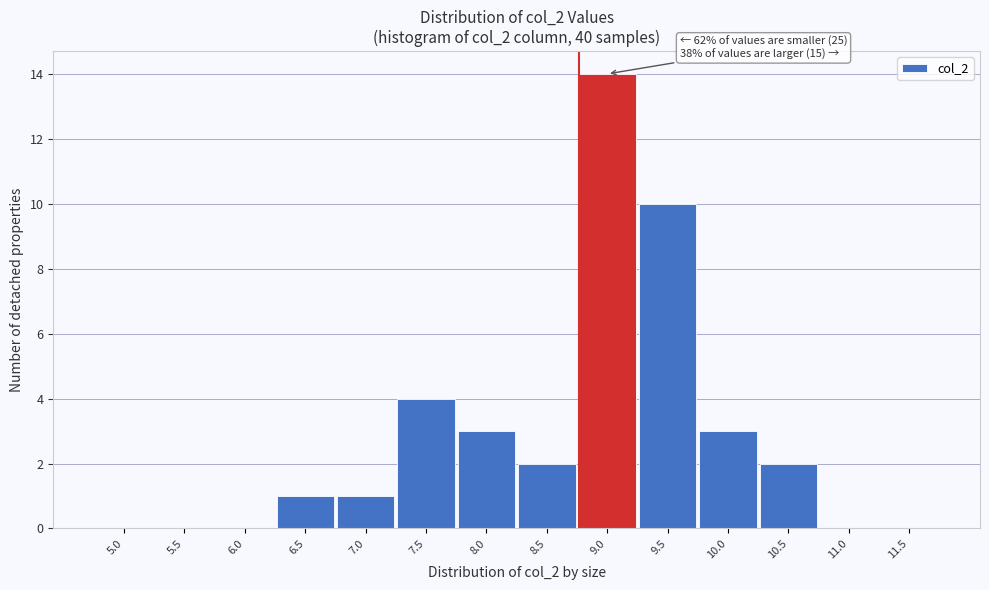

Reading left to right, list all the values displayed in this chart.

5.0=0	5.5=0	6.0=0	6.5=1	7.0=1	7.5=4	8.0=3	8.5=2	9.0=14	9.5=10	10.0=3	10.5=2	11.0=0	11.5=0